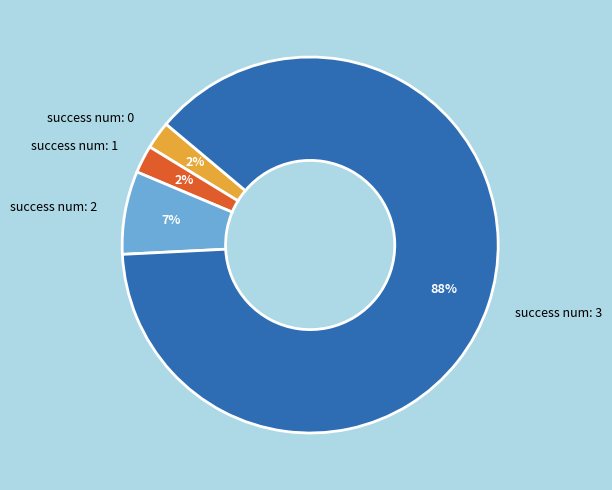

How many segments does this pie chart have?

4